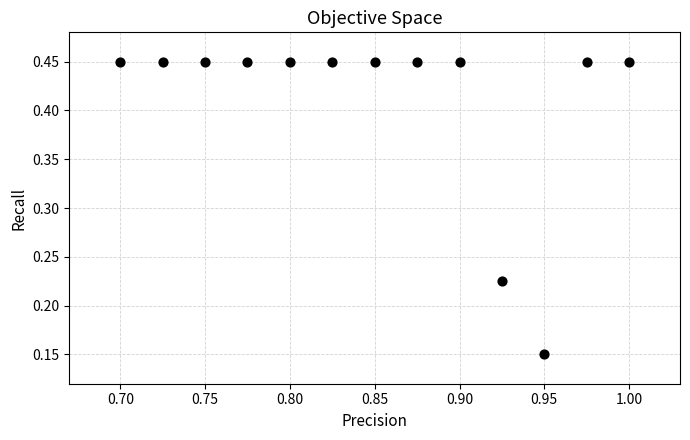

What is the range of Y values (max minus min)?

0.3